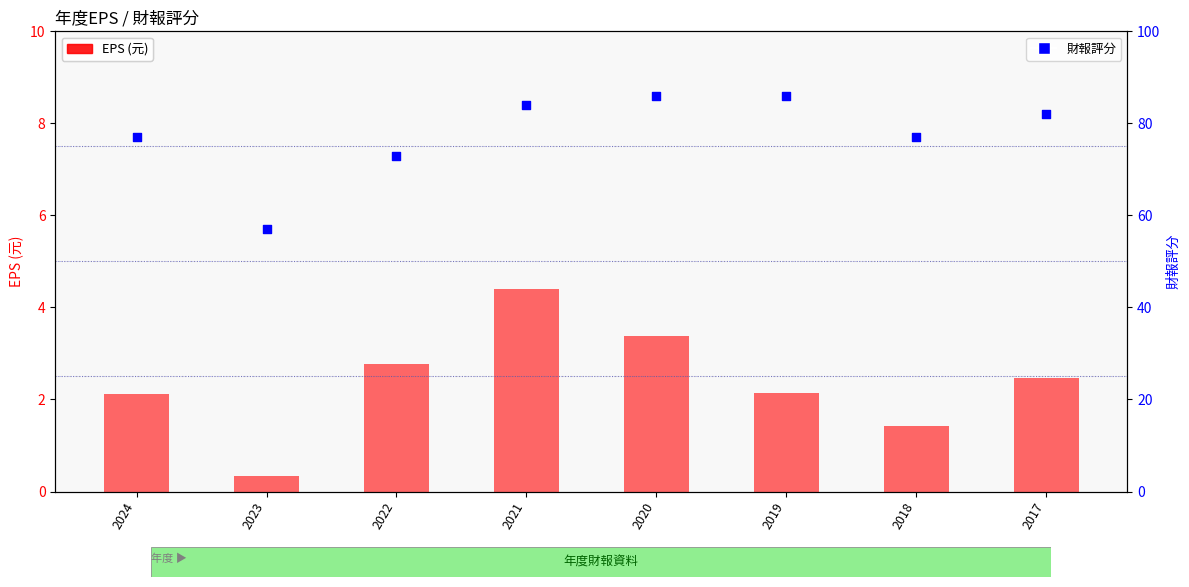

Is the value of 財報評分 at 2018 greater than the value of EPS at 2018?

Yes